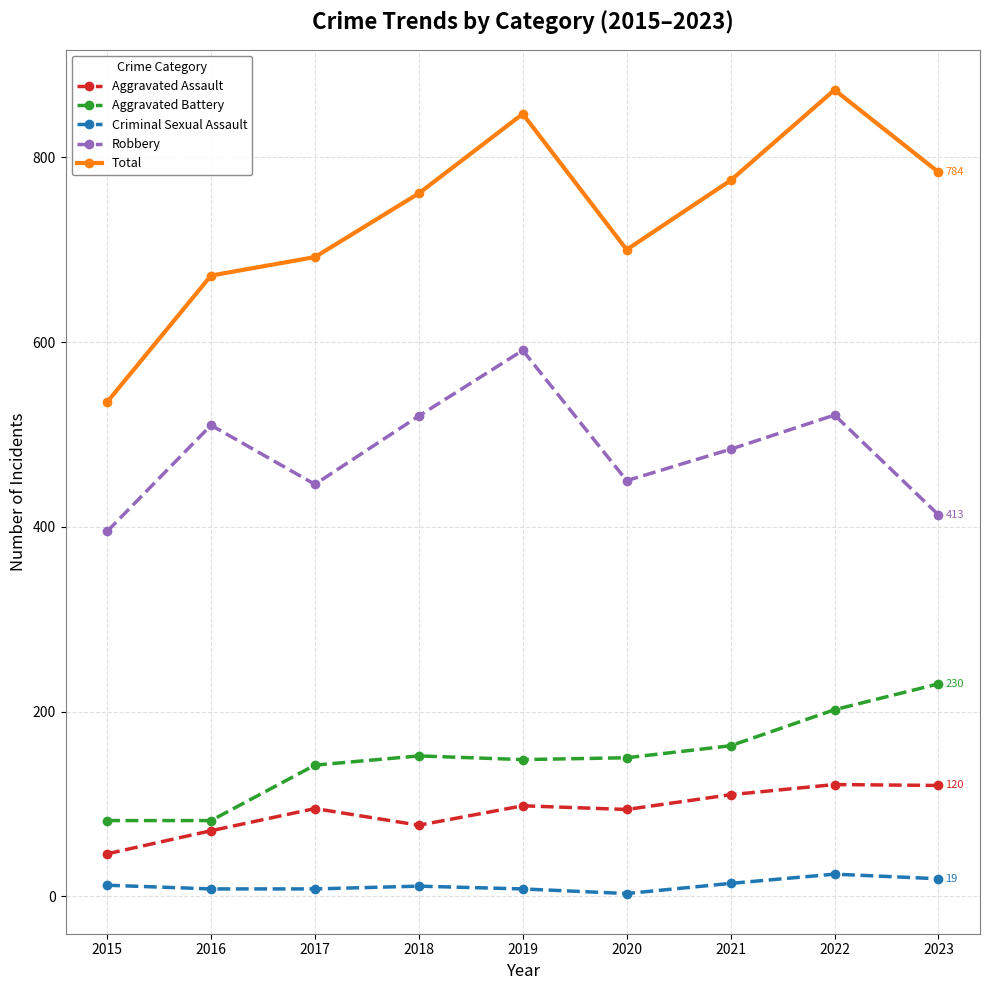

What is the sum of the Total values at 2022 and 2023?

1657